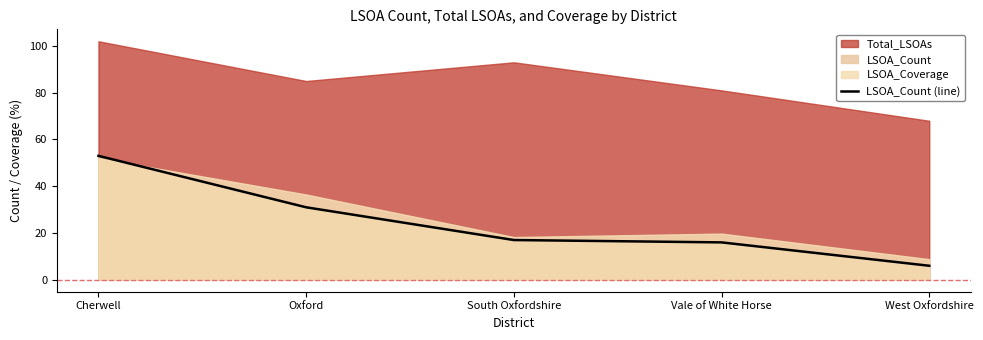

What is the label of the 3rd point from the left?

South Oxfordshire